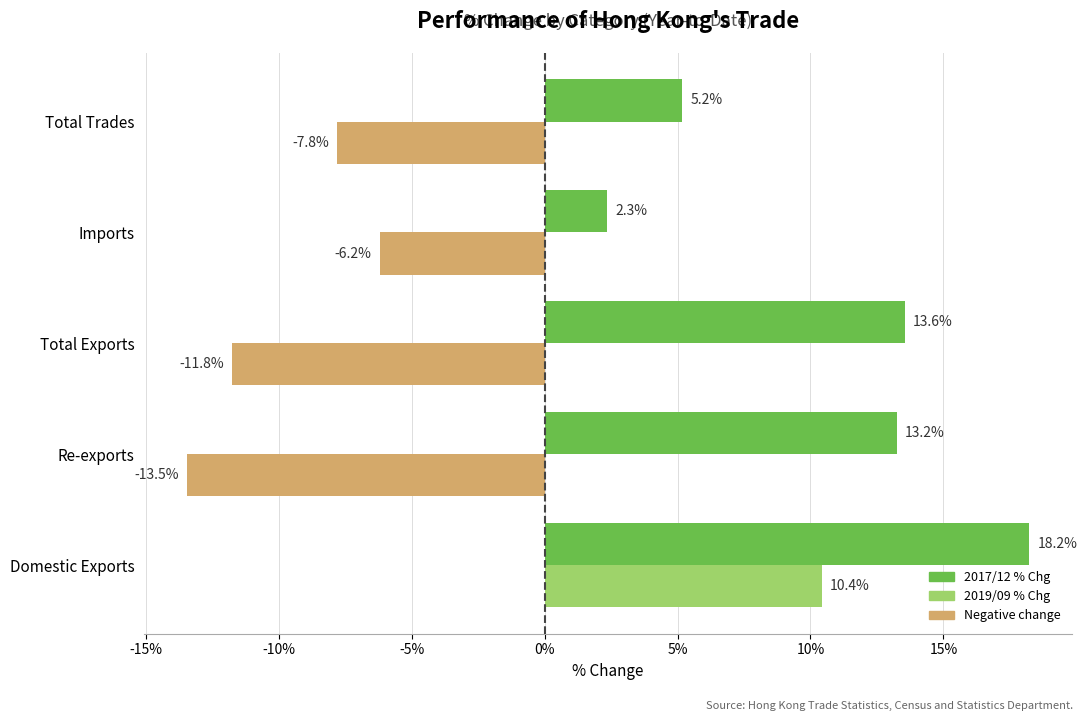

At which label is 2019/09 % Chg closest to -1?

Imports